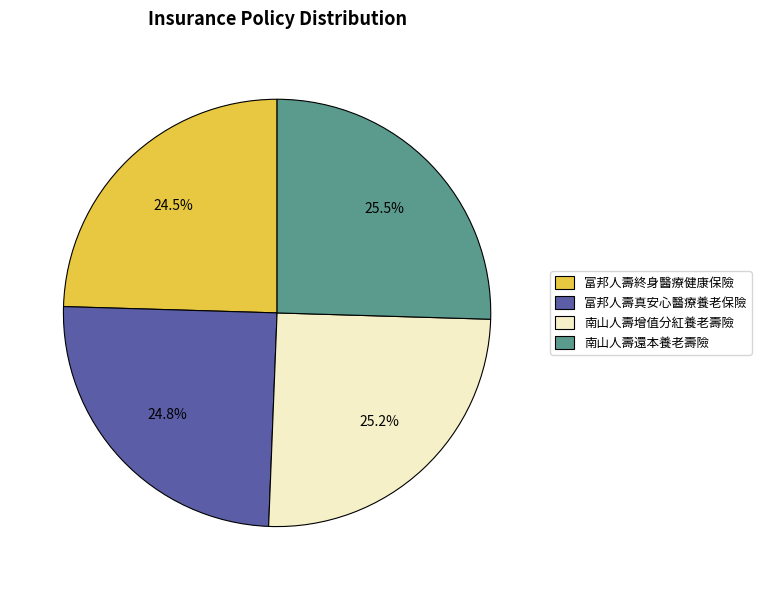

Does 富邦人壽終身醫療健康保險 represent more than half of the total?

No